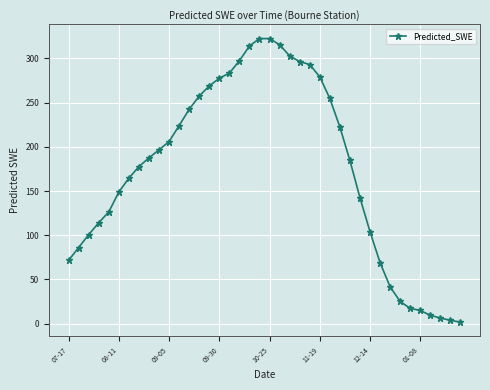

What is the value of the 20th point from the left?

322.5